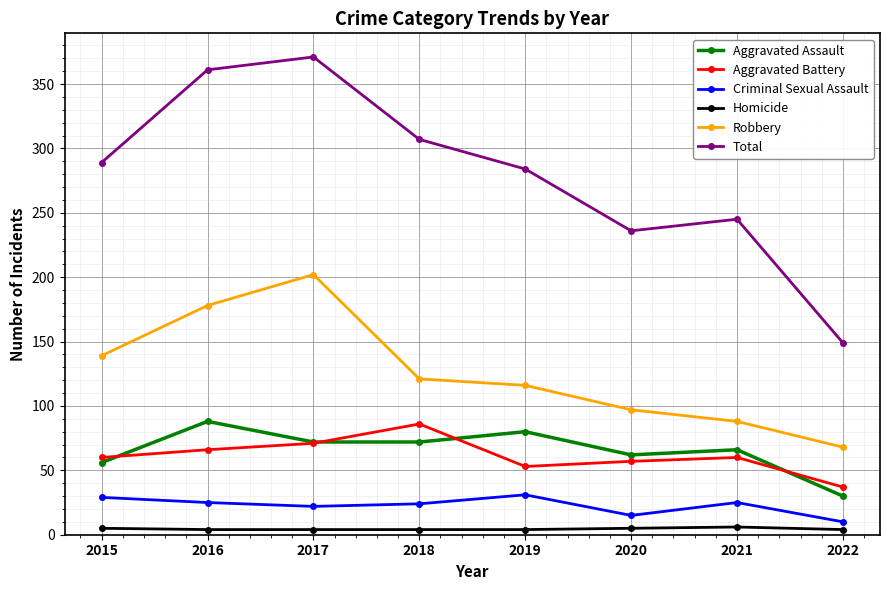

How many series are shown in this chart?

6